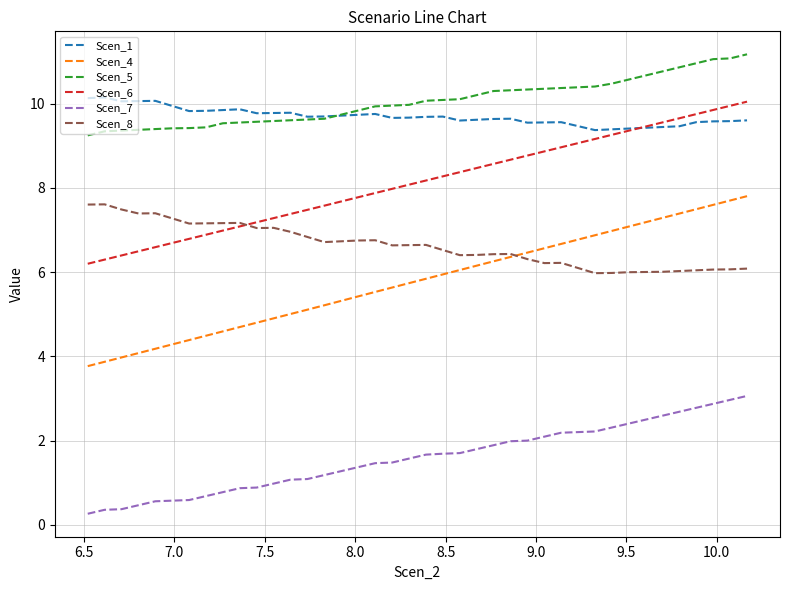

Which series has the widest spread of values?

Scen_4